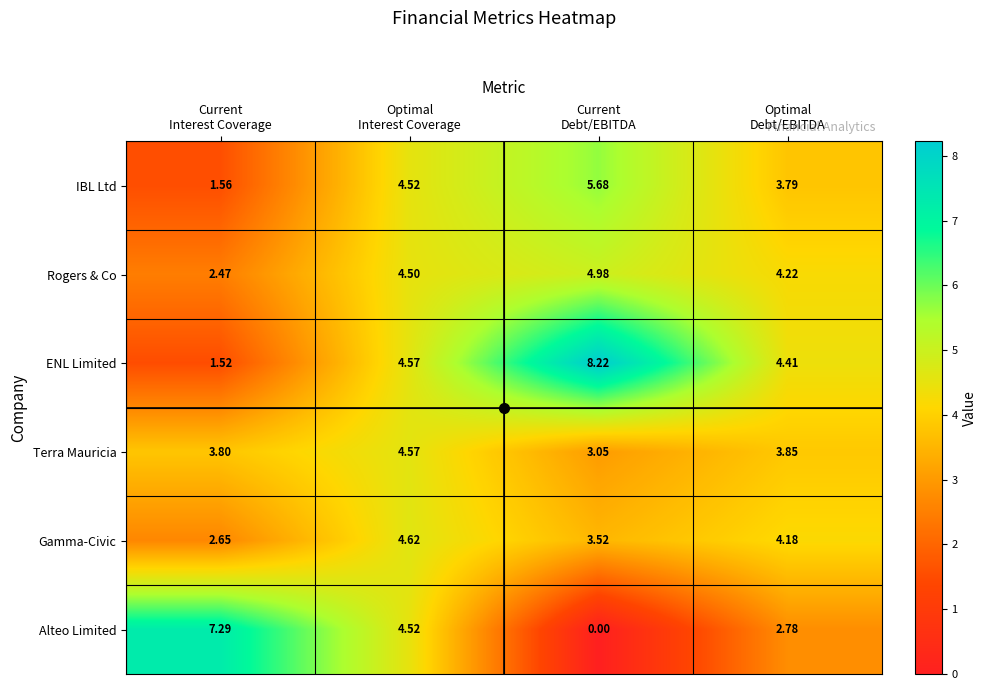

List the series in order of their peak value, lowest first.

Terra Mauricia, Gamma-Civic, Rogers & Co, IBL Ltd, Alteo Limited, ENL Limited